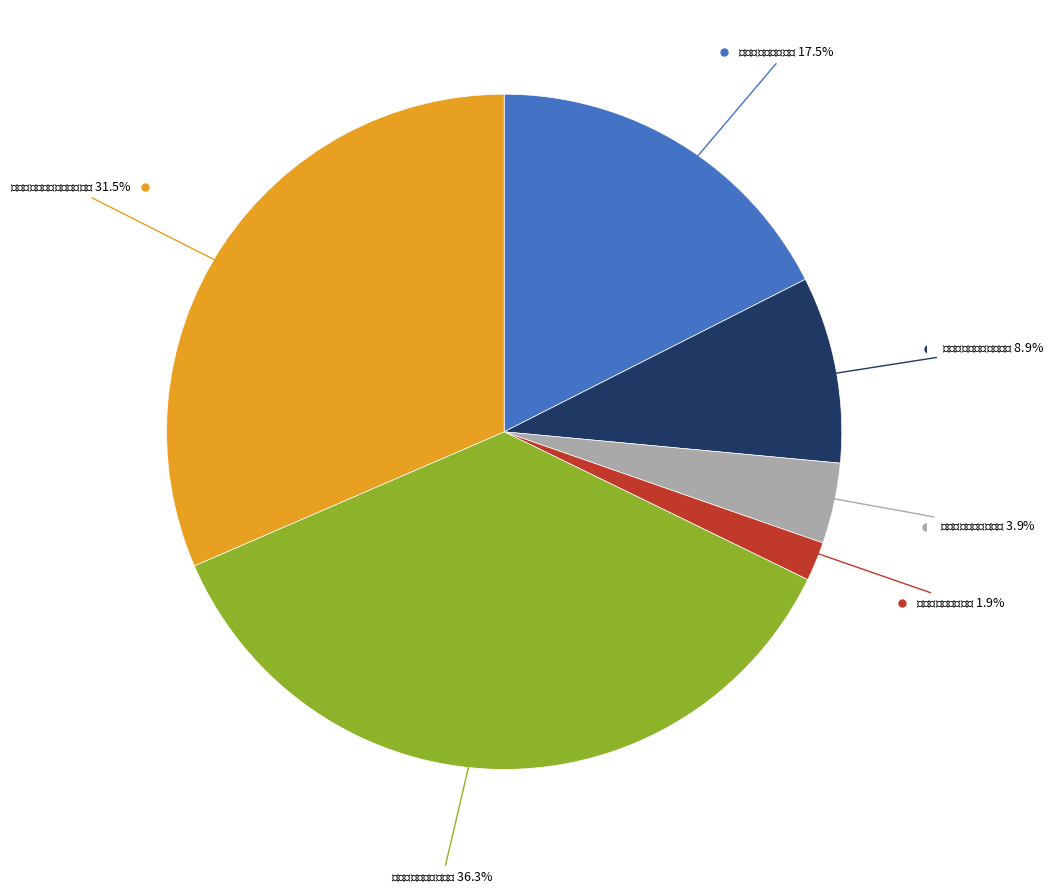

To the nearest percent, what is the difference between the largest and smallest slice percentages?

34%